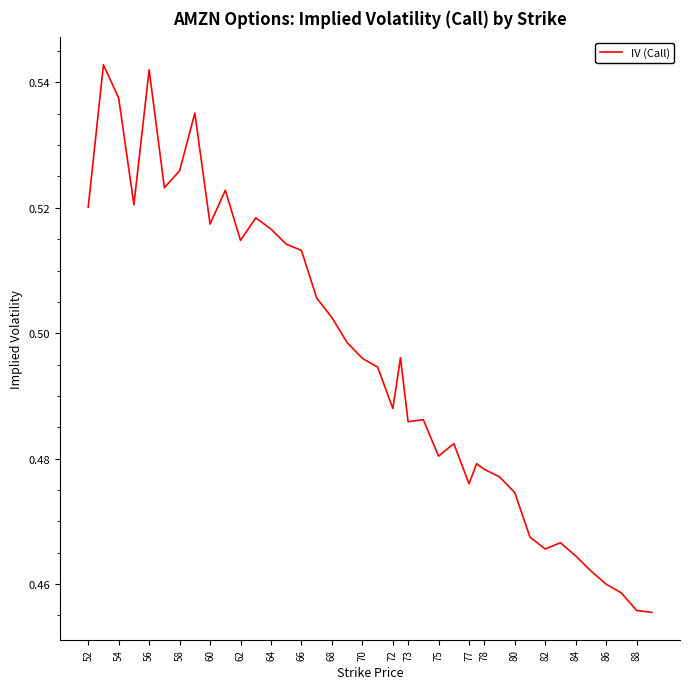

The value at 62 is 0.3. True or false?

False